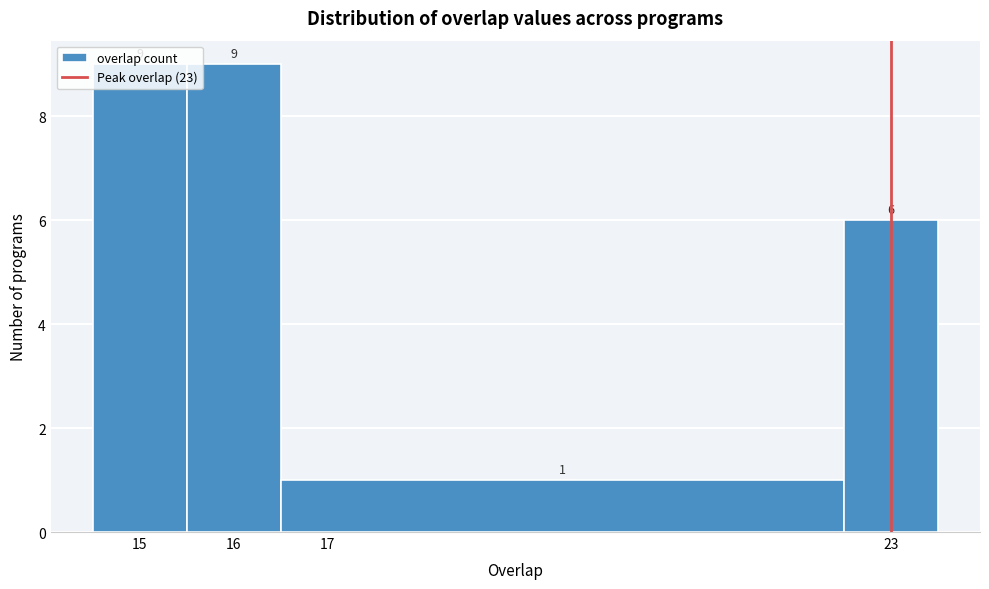

How tall is the bar that spans 16.5 to 22.5 on the x-axis?

1